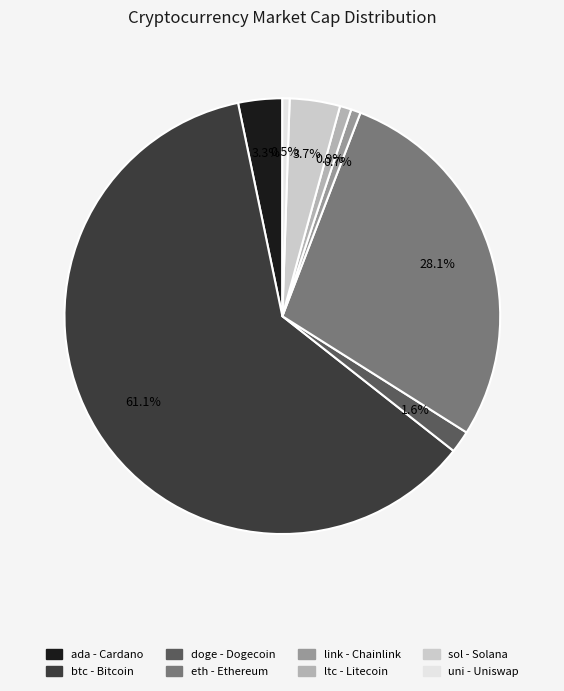

How much of the chart is everything except ada?

96.7%